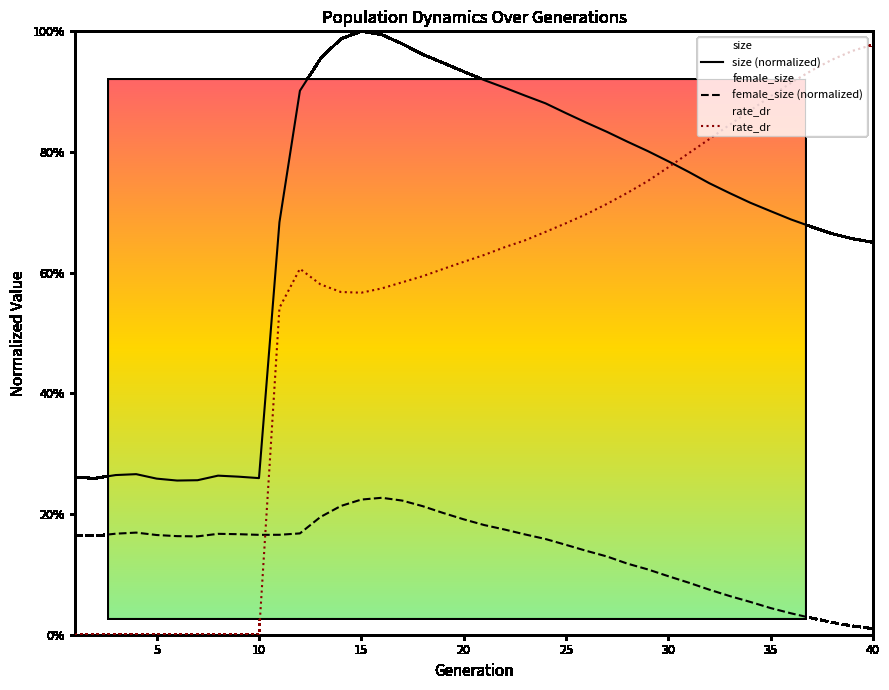

Does the chart display data point markers on the line(s)?

No